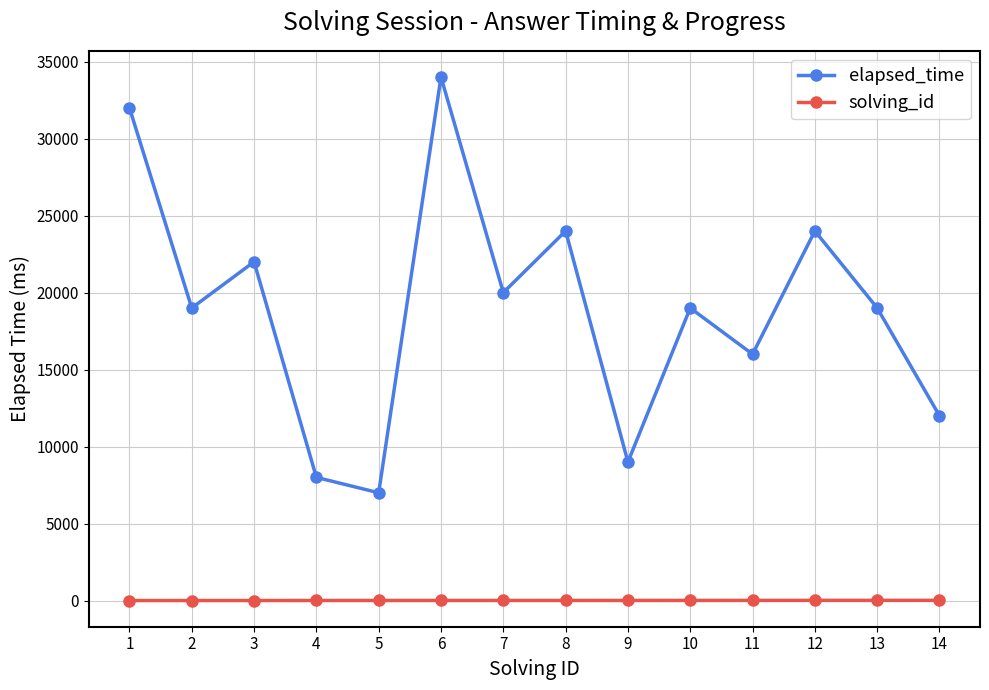

What is the total value across all series at 10?

19010